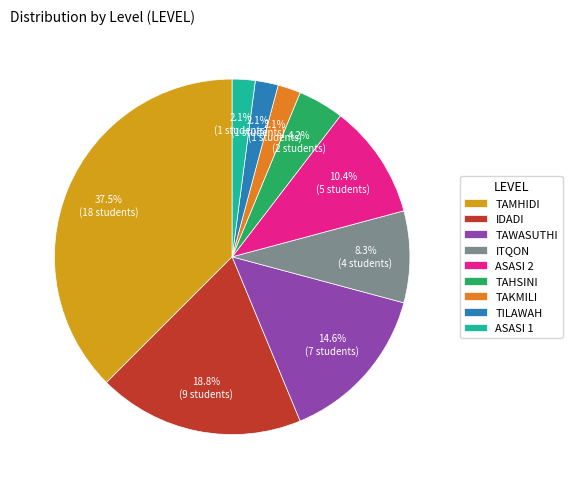

To the nearest percent, what is the difference between the largest and smallest slice percentages?

35%